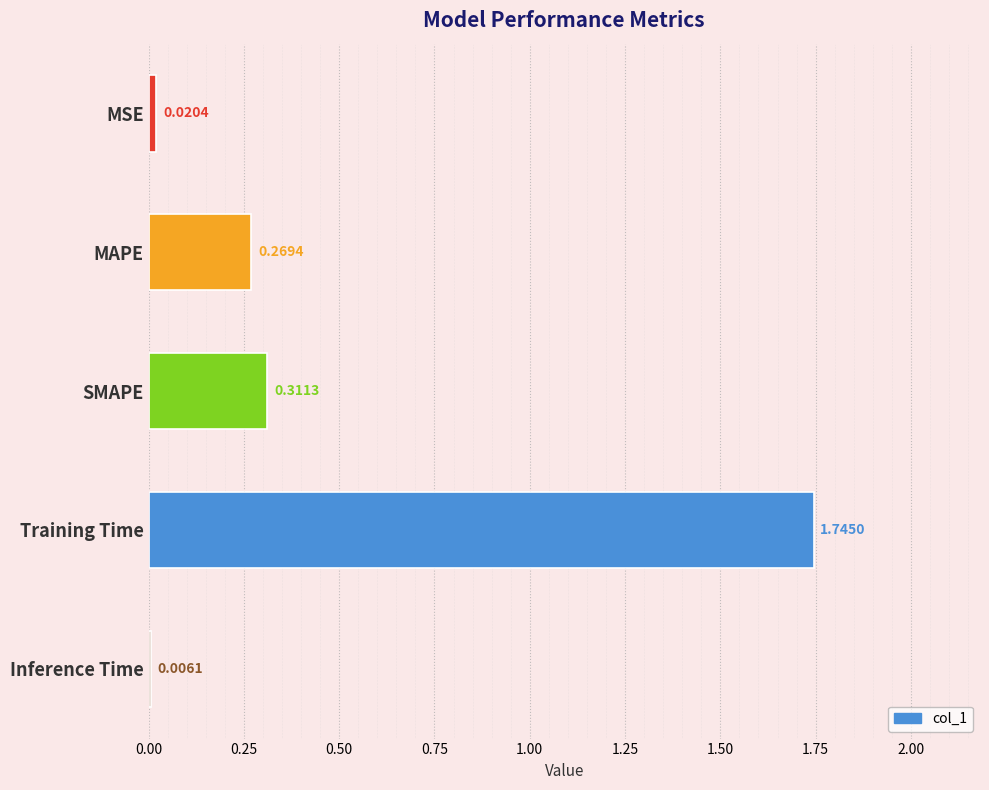

What is the change in value from MSE to MAPE?

+0.2